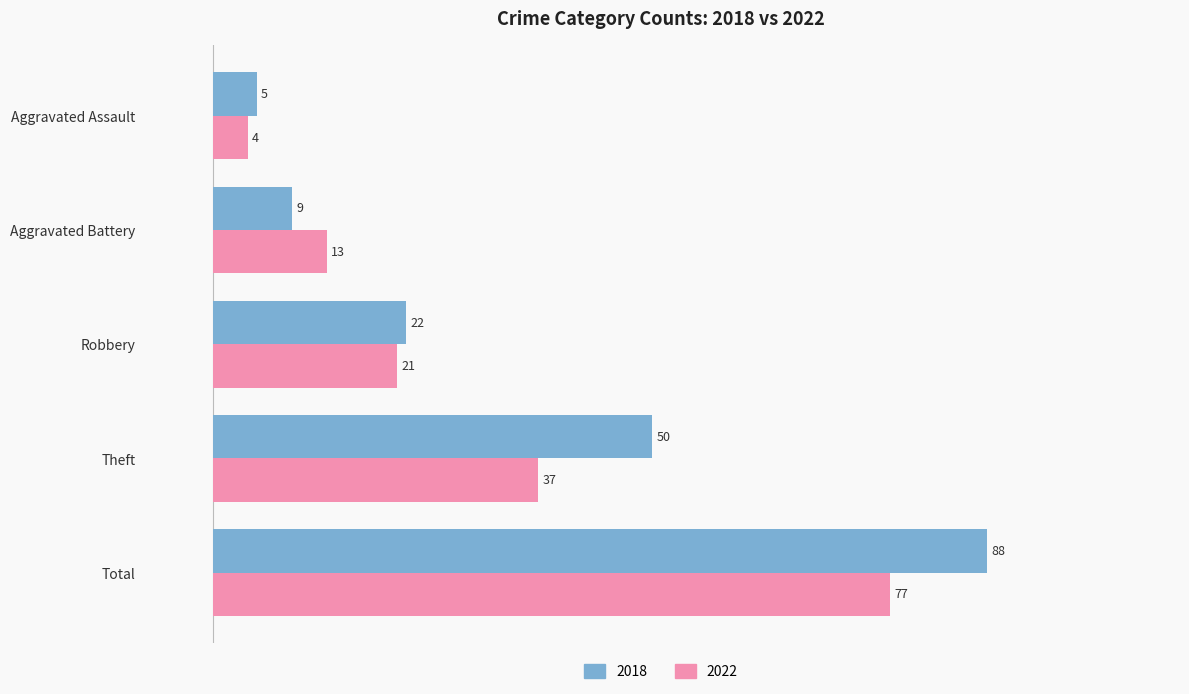

The value of 2018 at Total is 23. True or false?

False